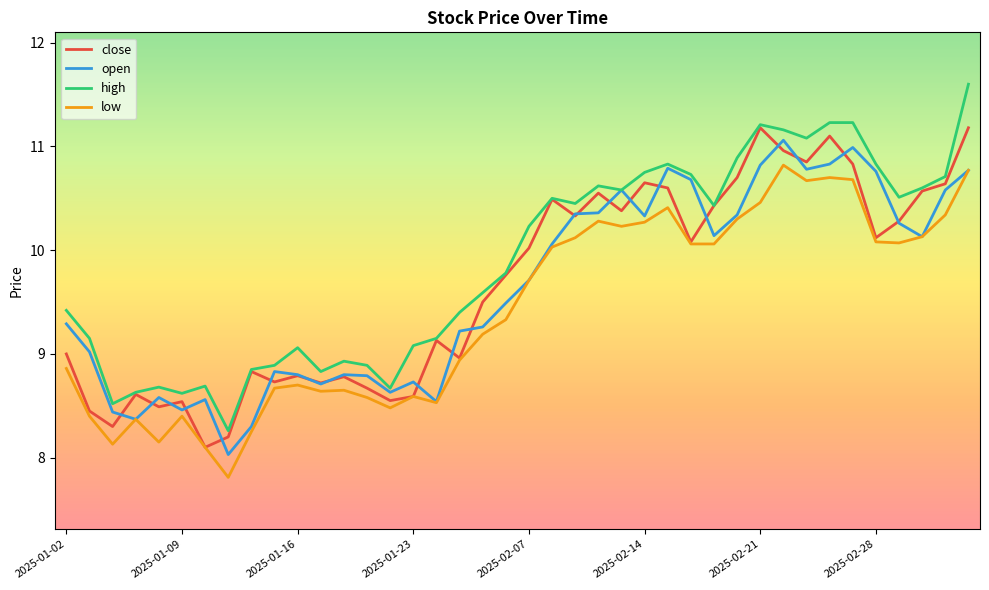

Which series has the widest spread of values?

high